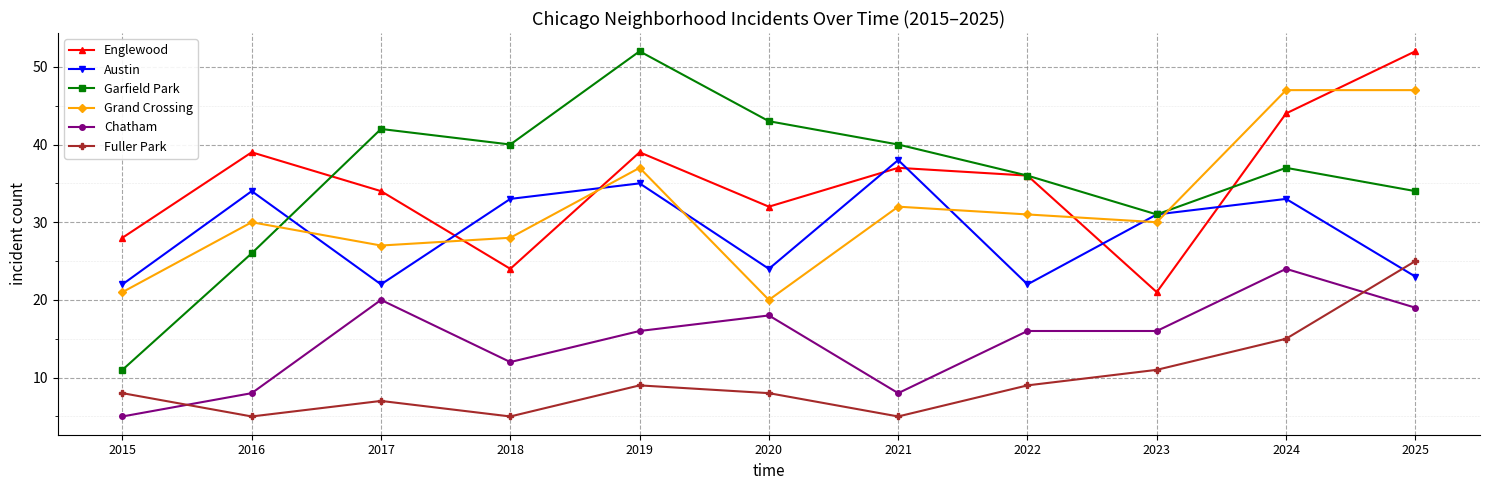

What is the value of the Fuller Park point at the 3rd from the left?

7